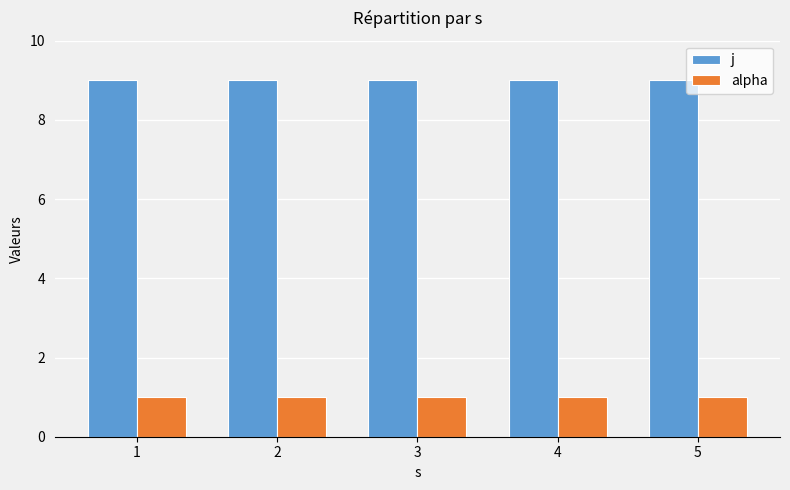

What is the difference between the highest and lowest values at 1?

8